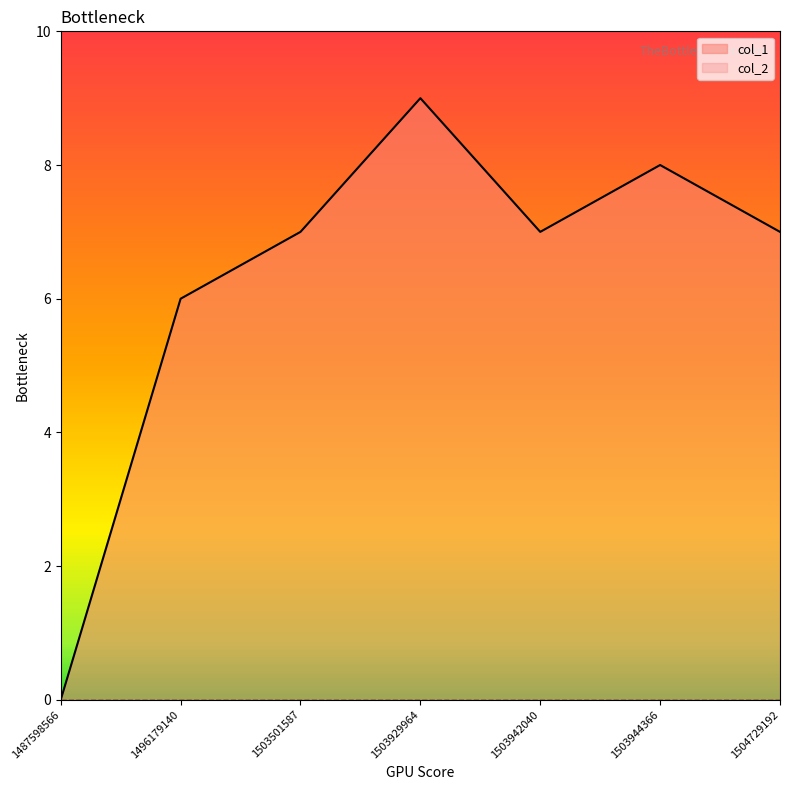

Reading right to left, list all the values displayed in this chart.

1504729192=7	1503944366=8	1503942040=7	1503929964=9	1503501587=7	1496179140=6	1487598566=0